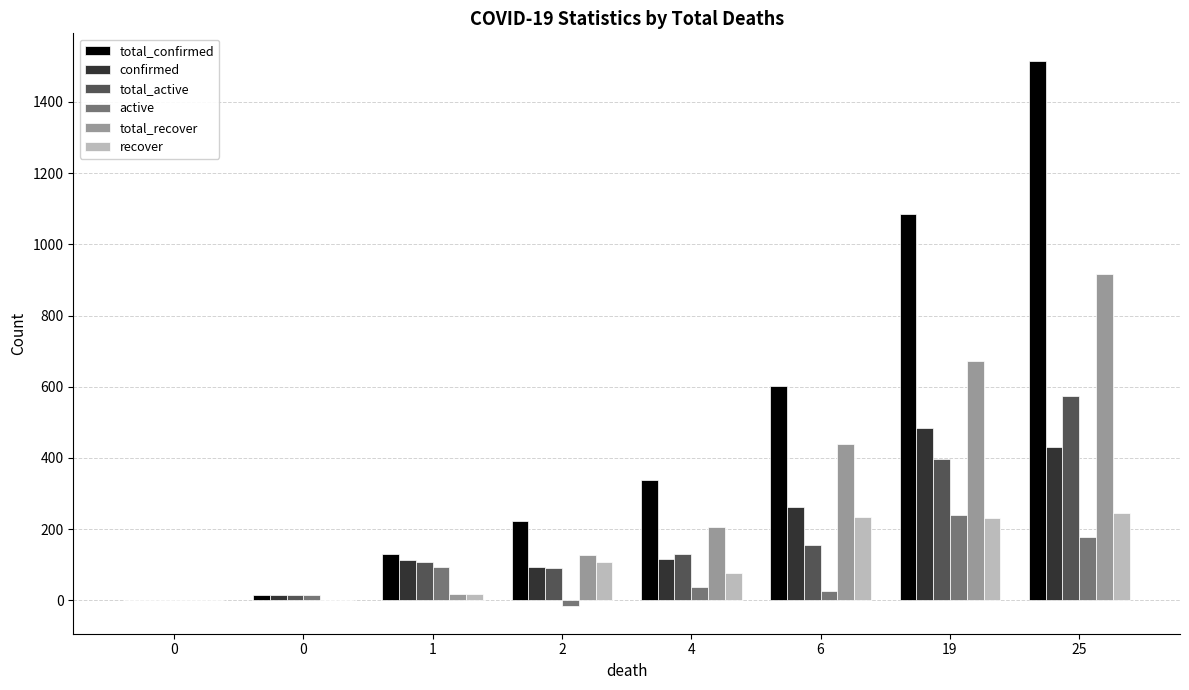

What is the difference between the second highest and minimum values in the total_recover series?

671